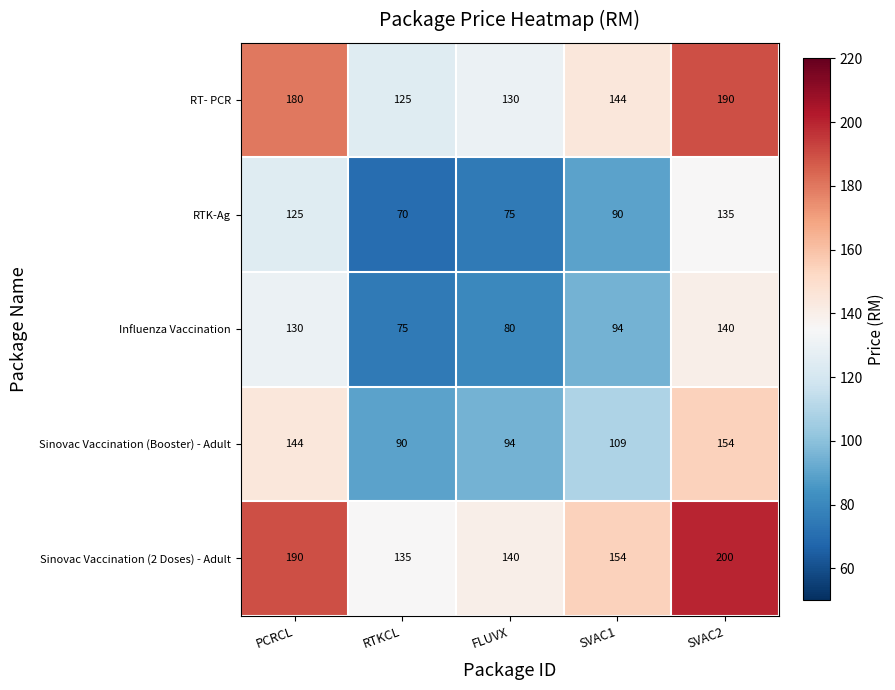

The value of RT- PCR at SVAC2 is 248. True or false?

False